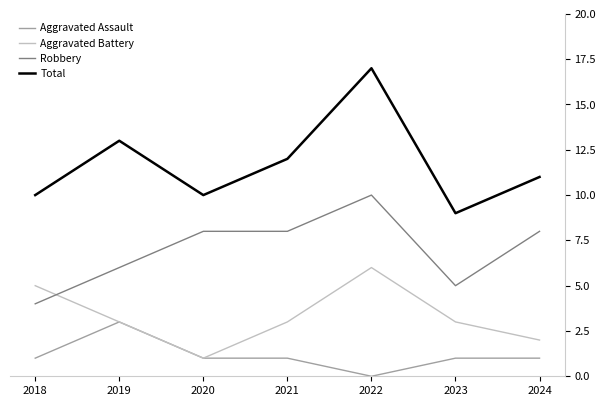

What is the spread (max minus min) of values at 2024?

10